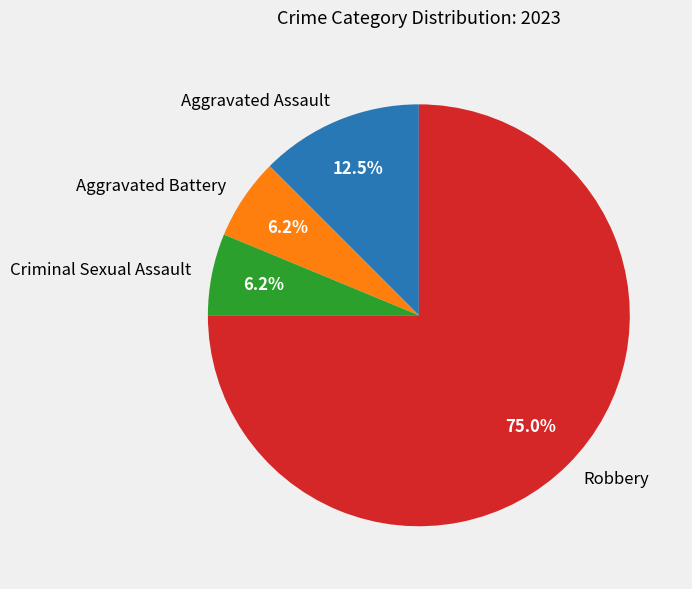

Is the sum of Aggravated Battery and Criminal Sexual Assault greater than half?

No